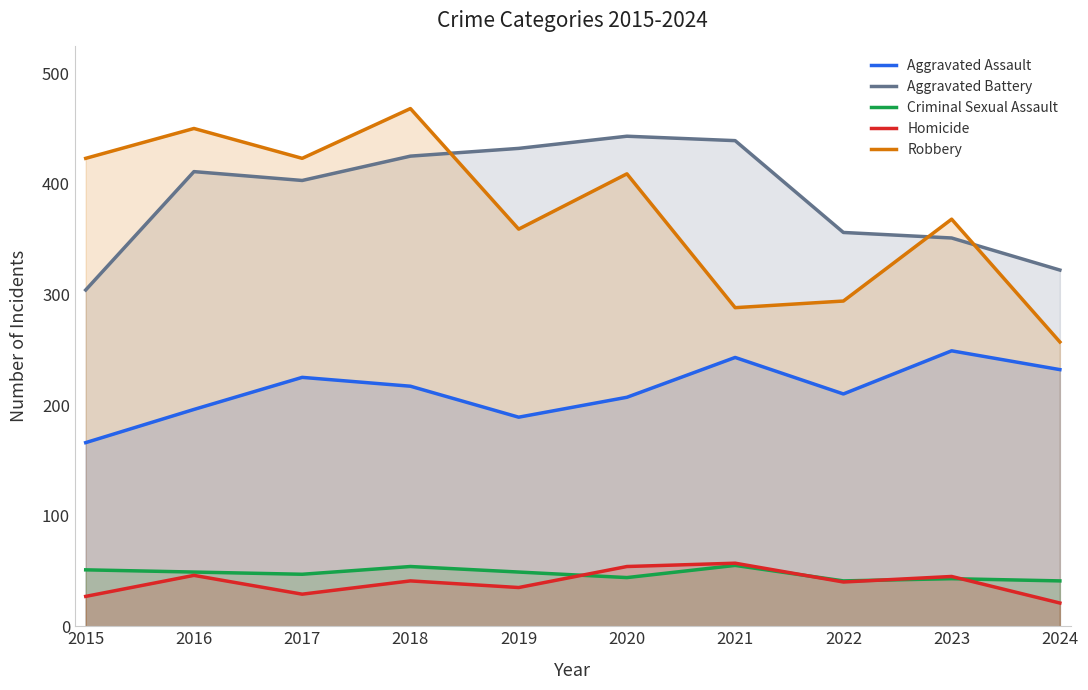

Which series has the largest total across all categories?

Aggravated Battery